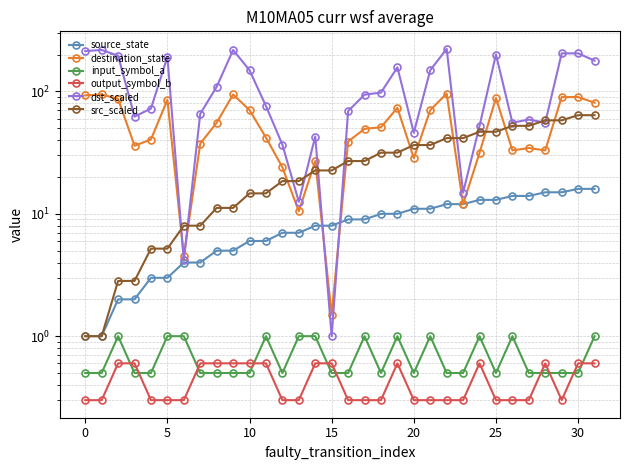

What is the difference between the maximum and minimum values in the destination_state series?

94.5